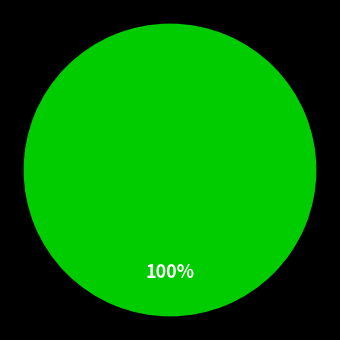

Is there a majority slice in this chart?

Yes